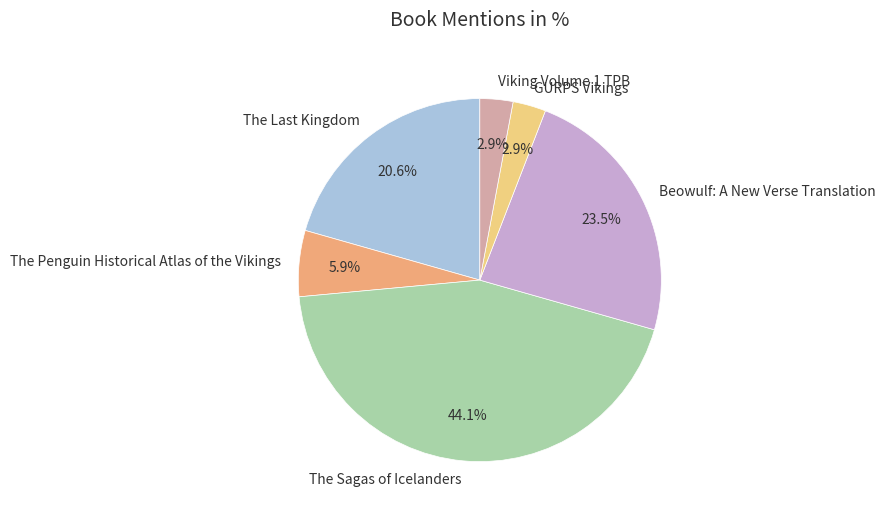

Which category has the biggest portion of the pie?

The Sagas of Icelanders